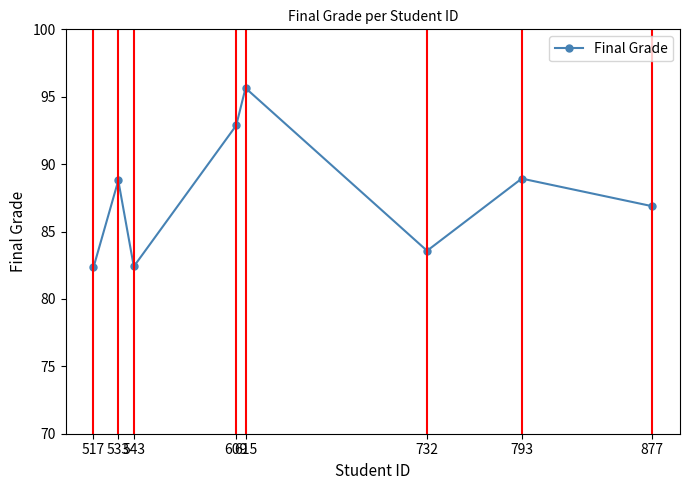

What is the difference between the maximum and minimum values?

13.3